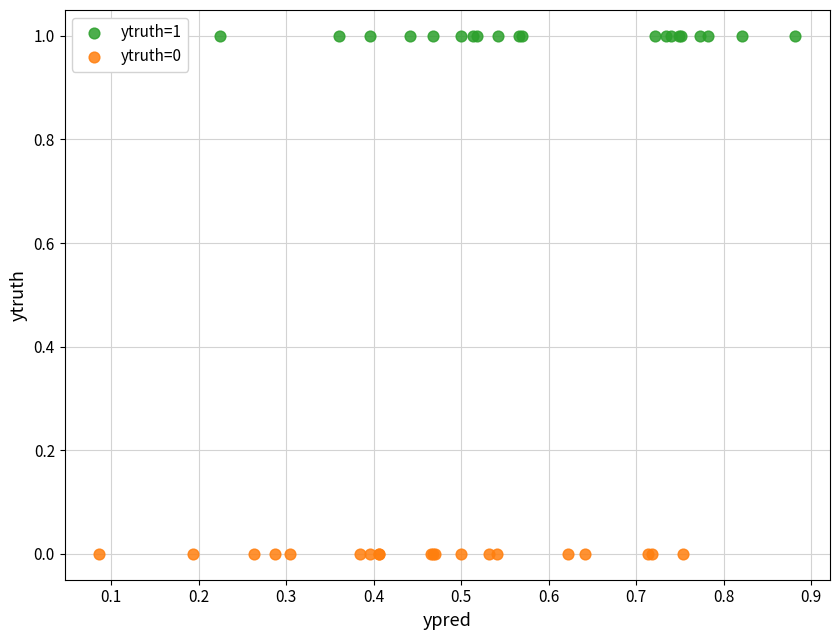

Which series contains the lowest Y value?

ytruth=0